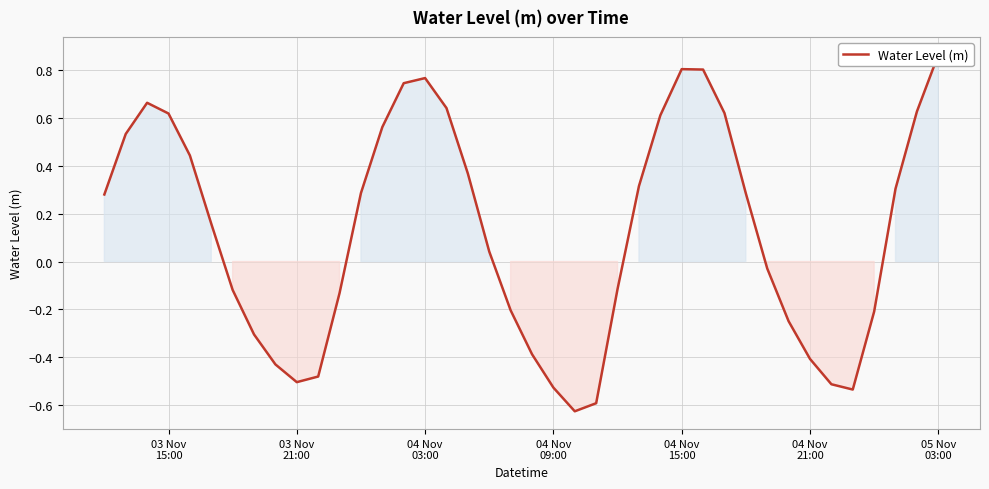

What is the average value?

0.1